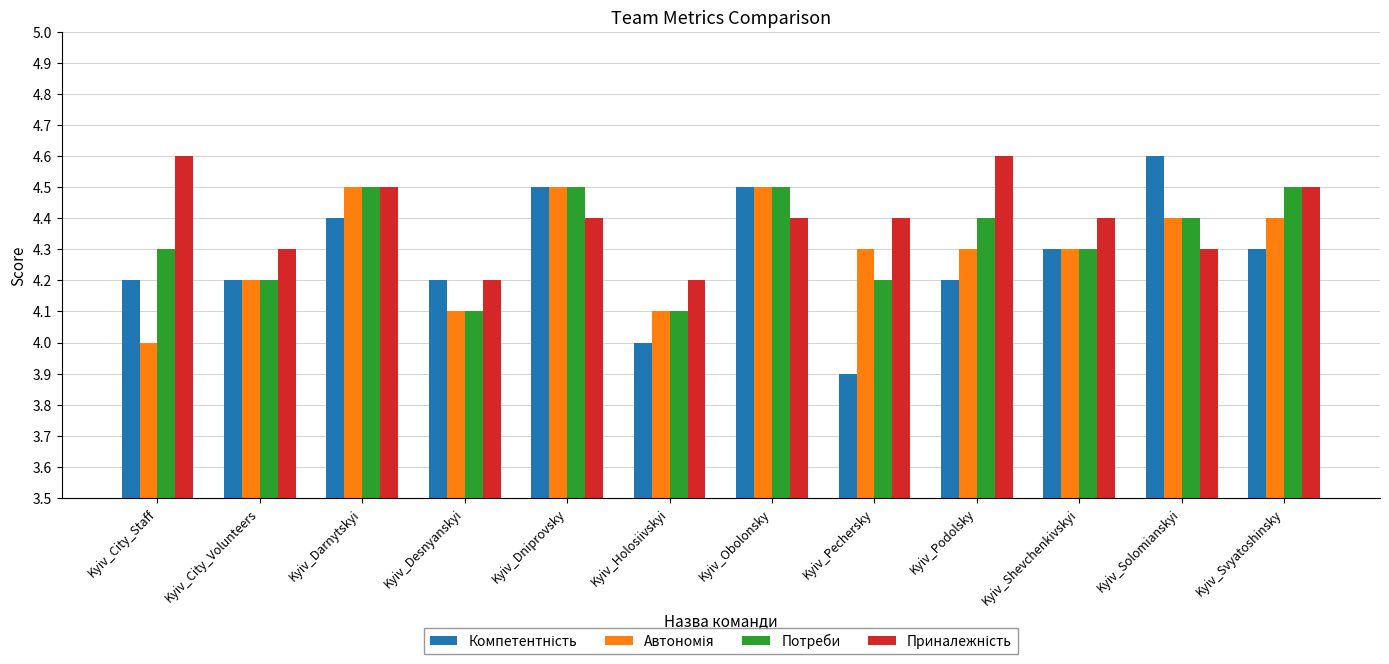

Which category has the lowest value across all series?

Kyiv_Pechersky